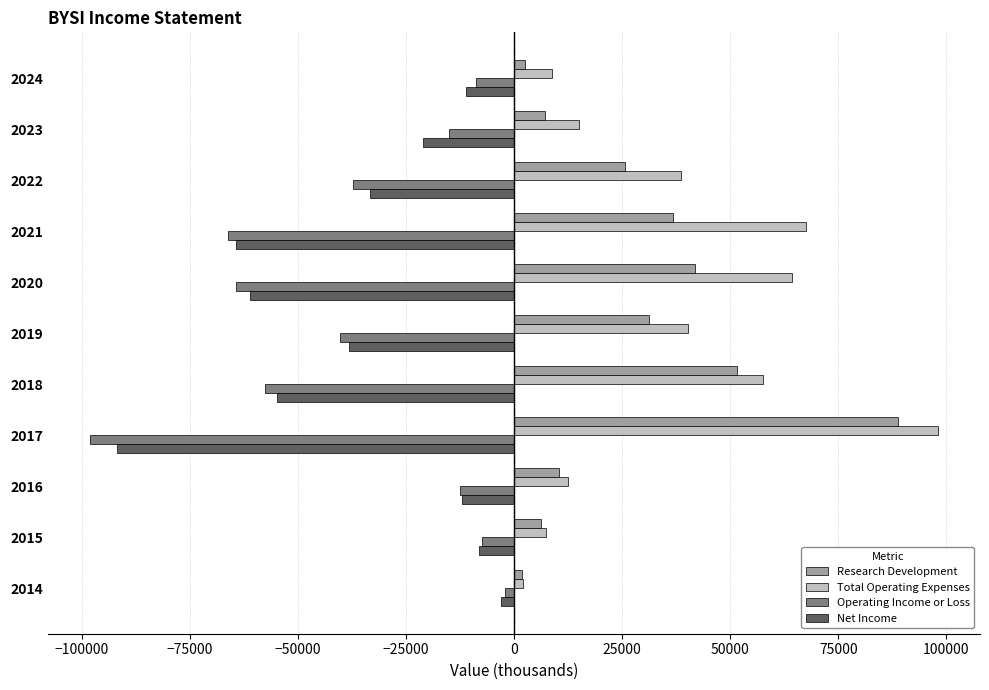

The value of Research Development at 2021 is 36900. True or false?

True